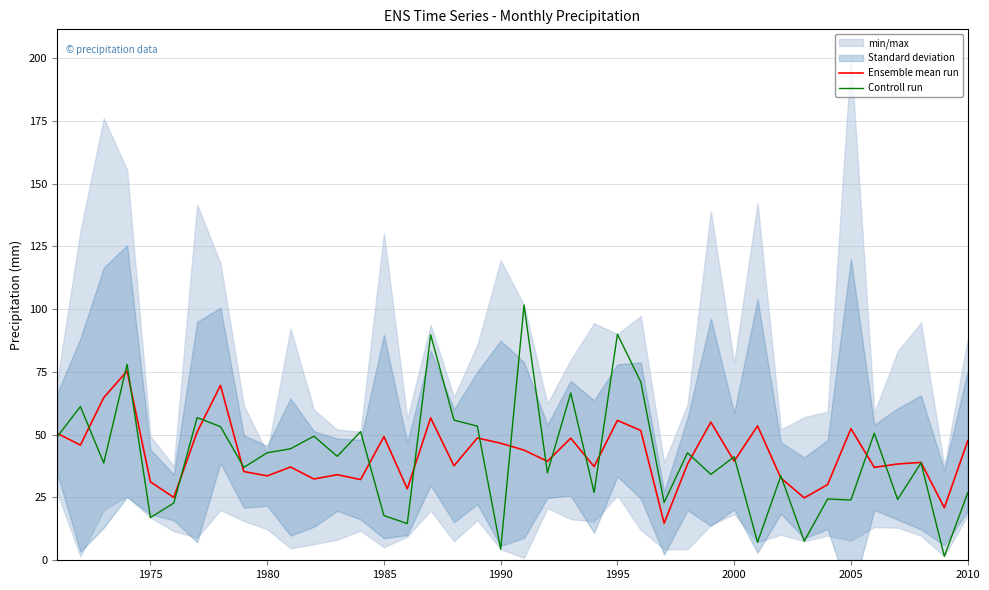

What is the approximate value of Controll run at 1980?

42.8